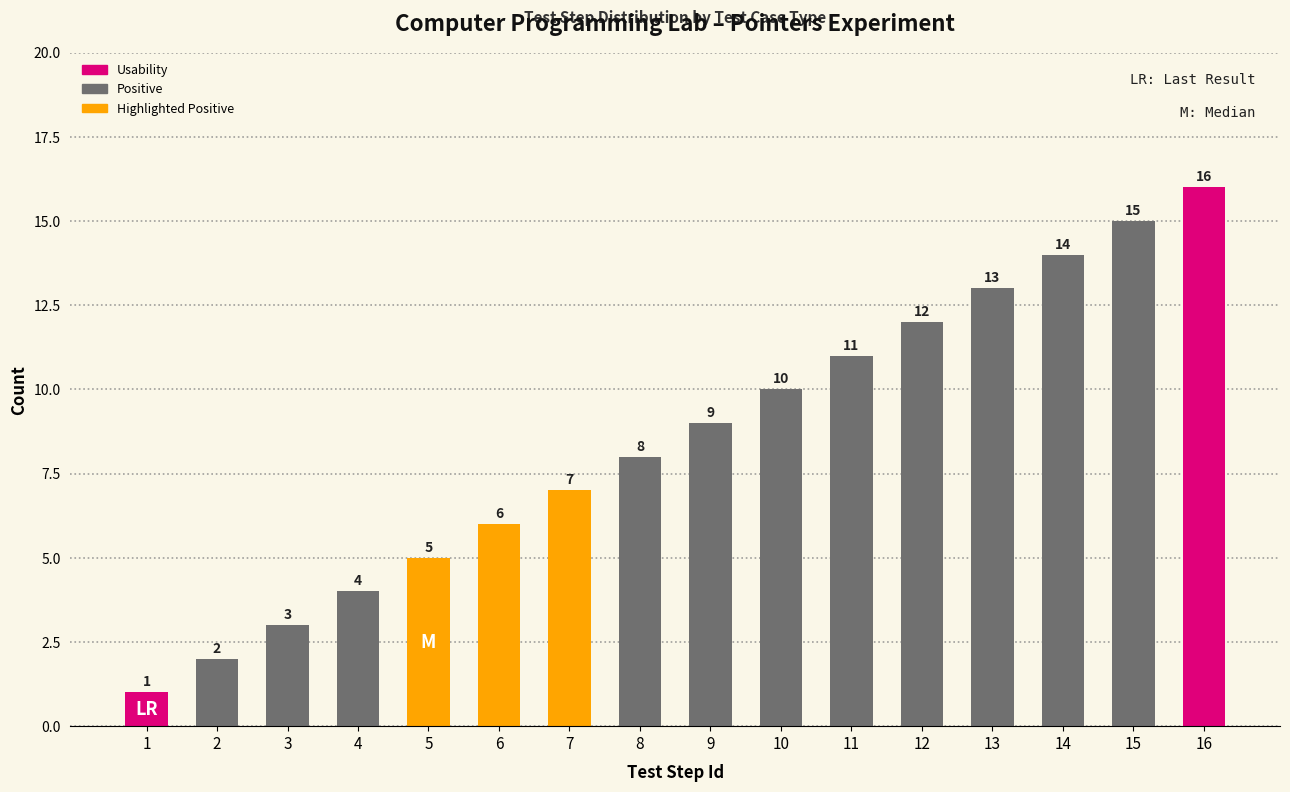

What is the change in value from 8 to 11?

+3